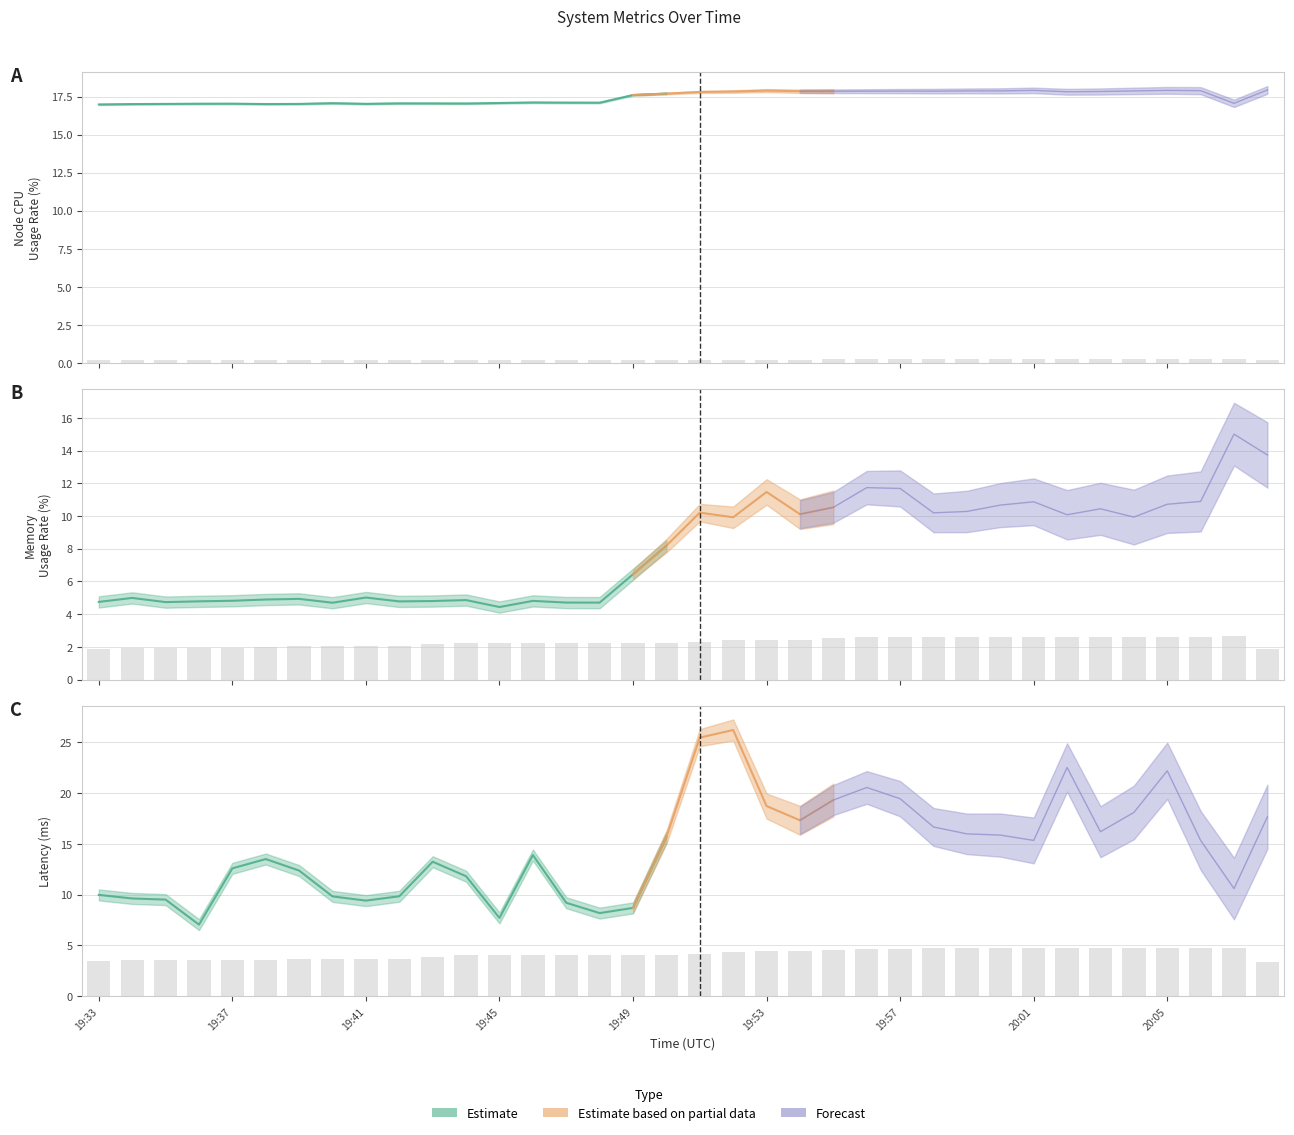

Which has a higher value, 19:33 or 19:45?

19:33